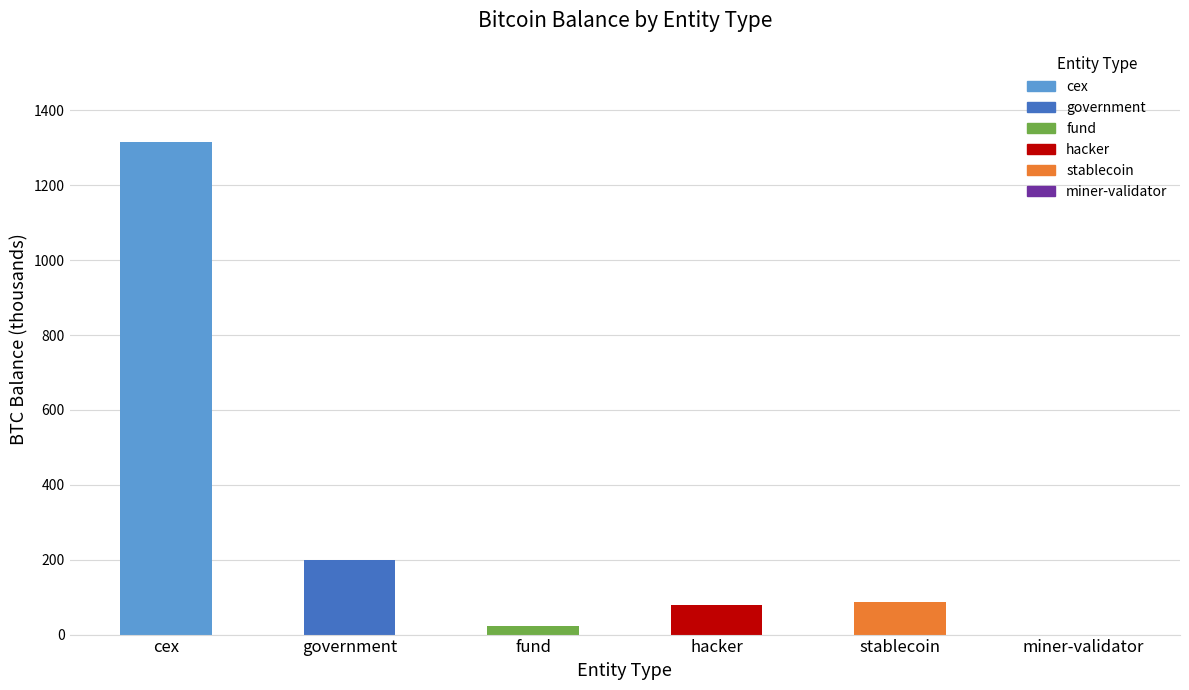

Which category has the lowest value across all series?

miner-validator